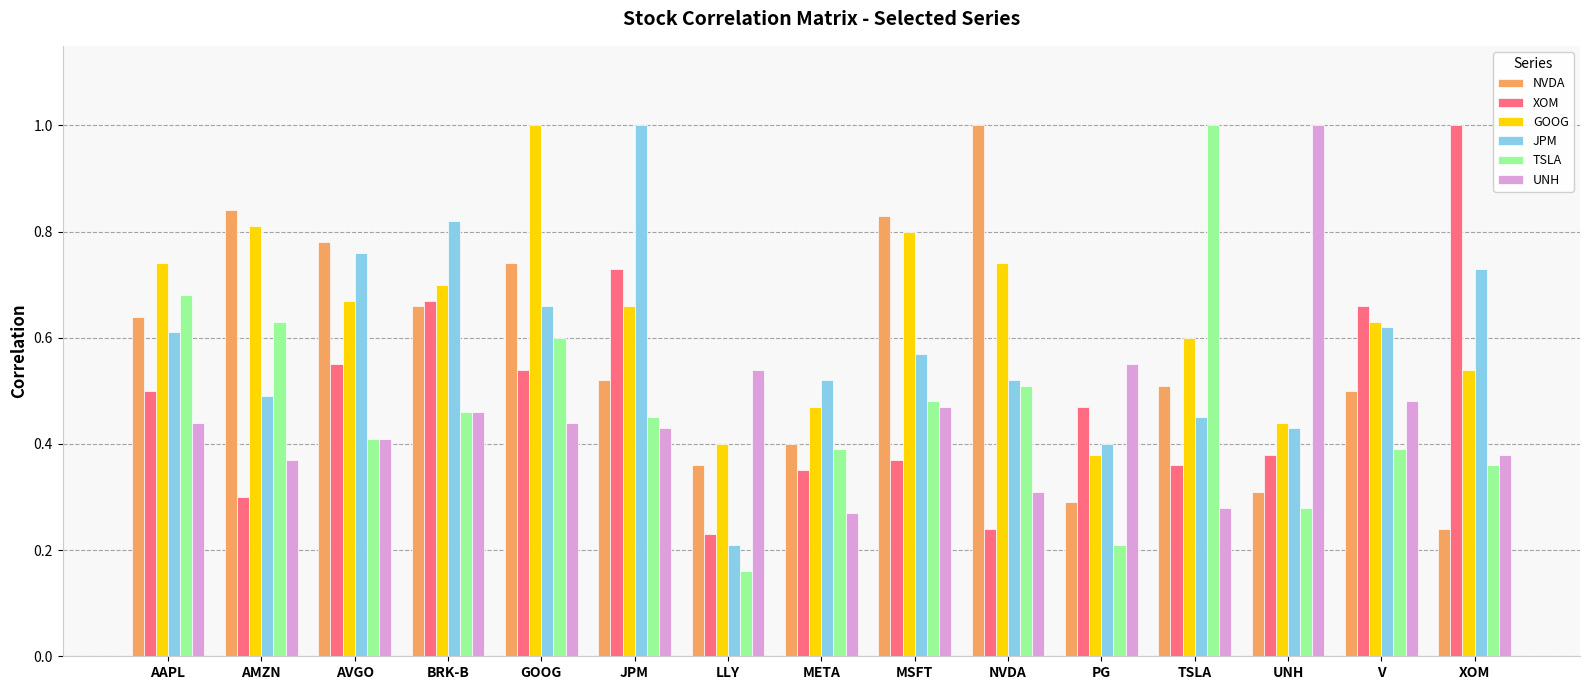

Count the NVDA values in the range 0 to 1.

15